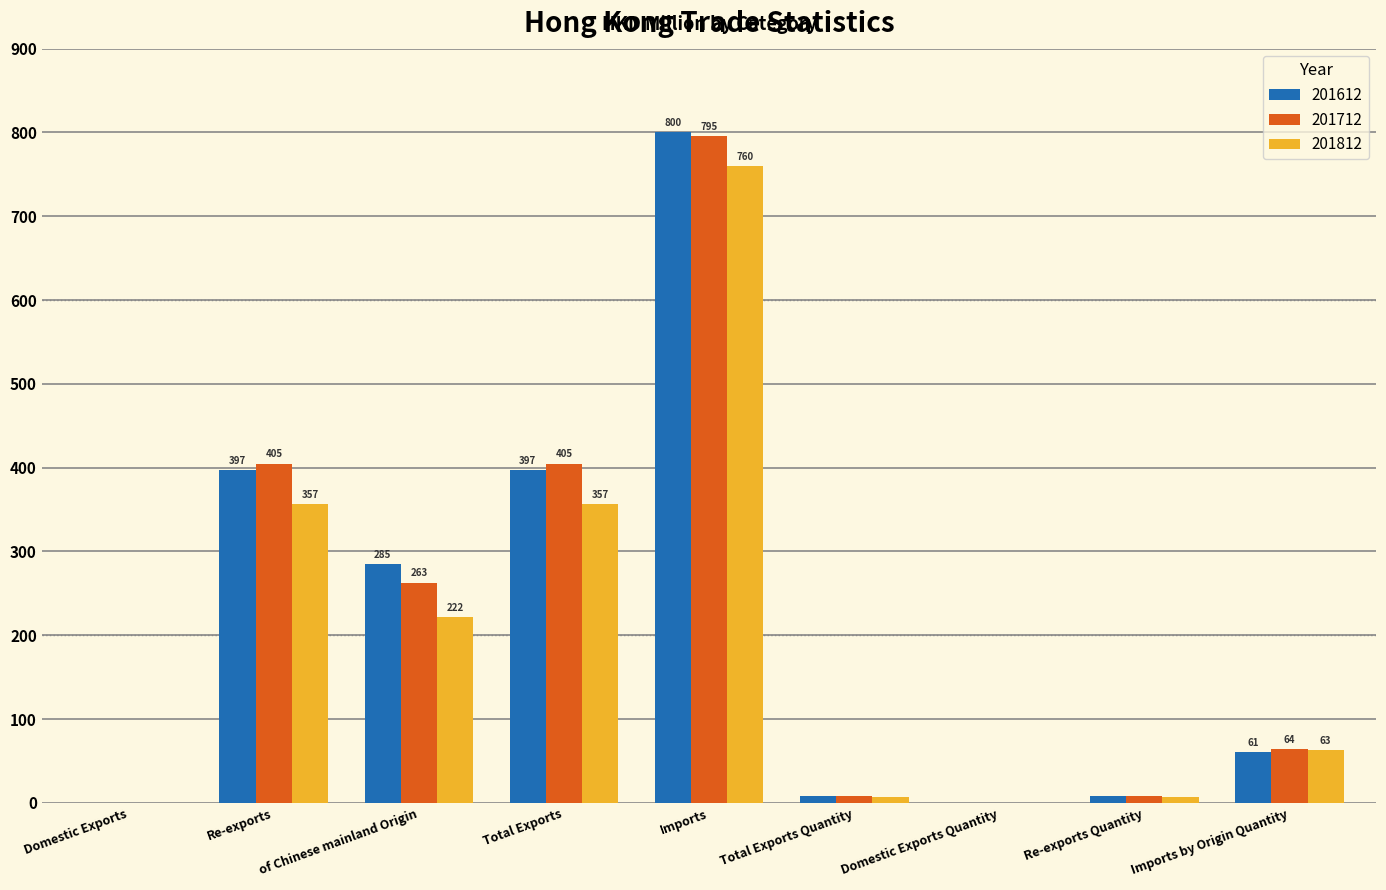

Are the bars horizontal?

No